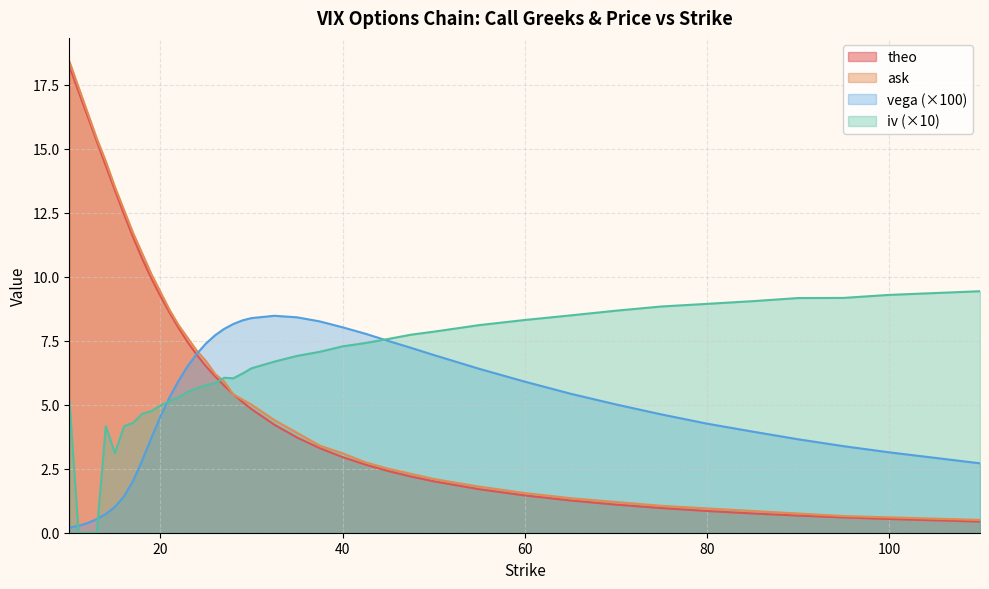

At which category does iv reach its first local peak?

14